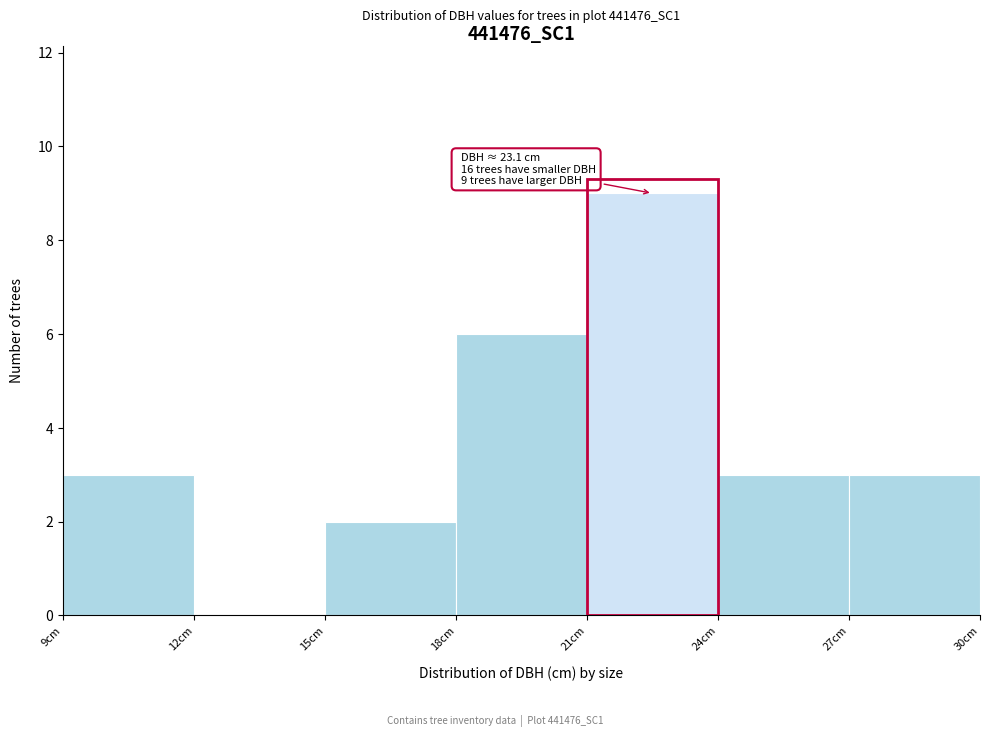

Over which range of the x-axis is the bar tallest?

21 to 24